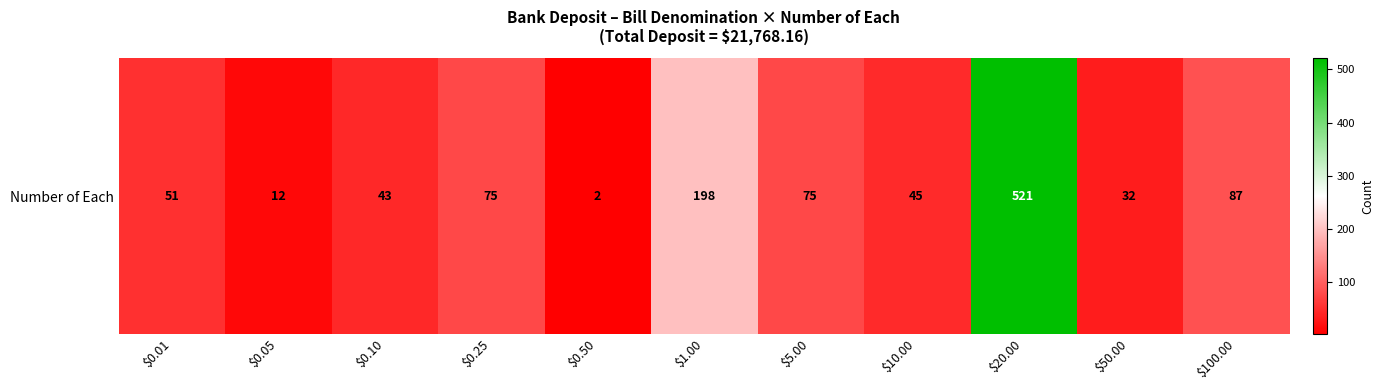

Is it true that the value at $100.00 is 22?

False